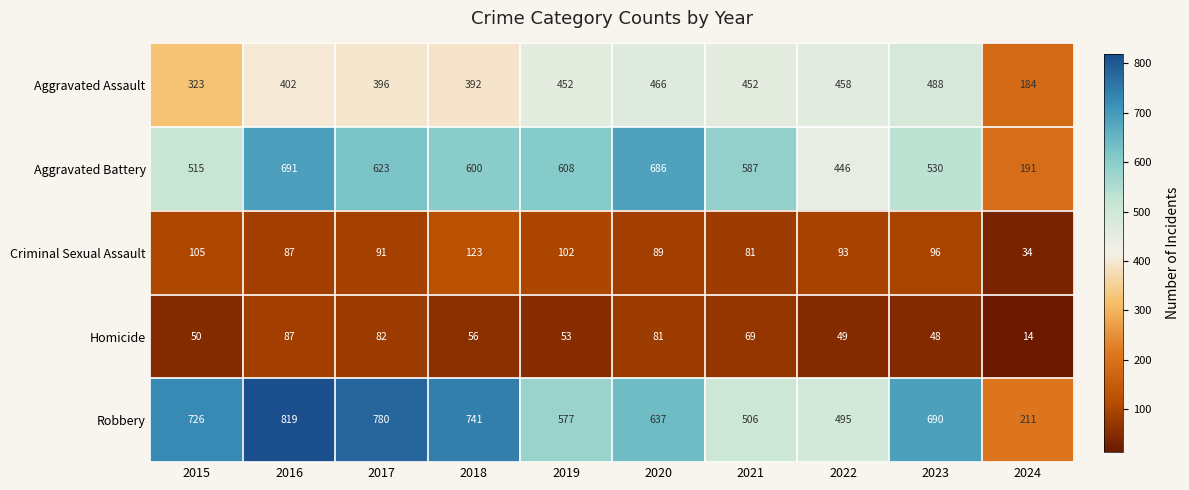

Read the Robbery value at 2015, to the nearest 100.

700